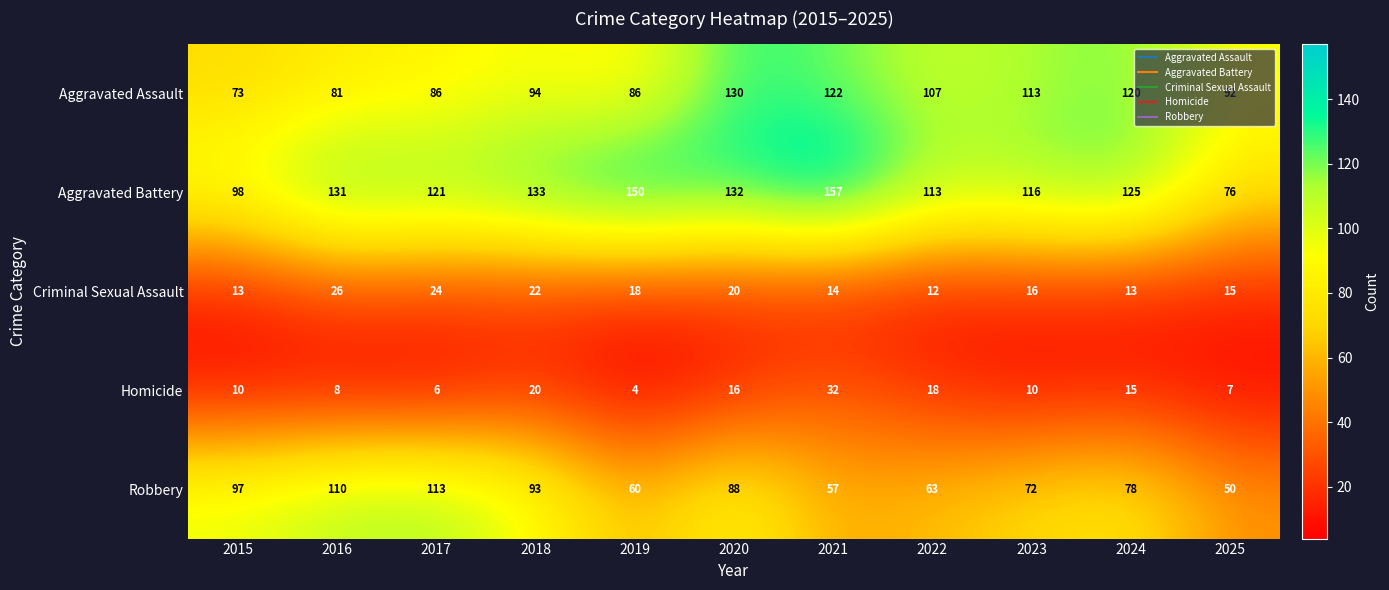

What value does the Criminal Sexual Assault series have at 2016?

26